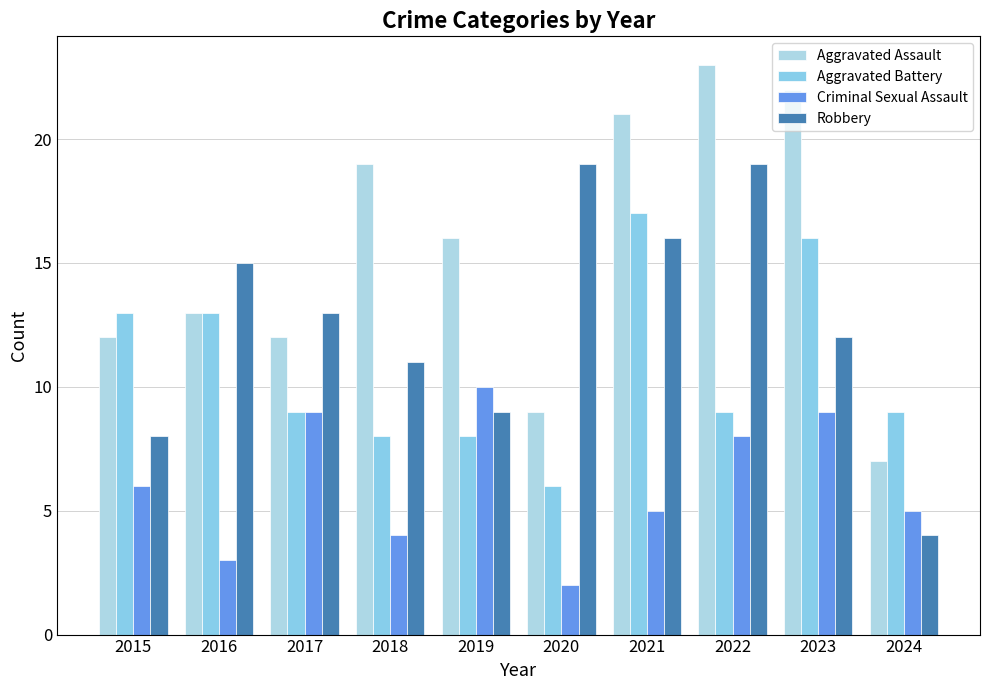

What is the minimum value for Criminal Sexual Assault?

2